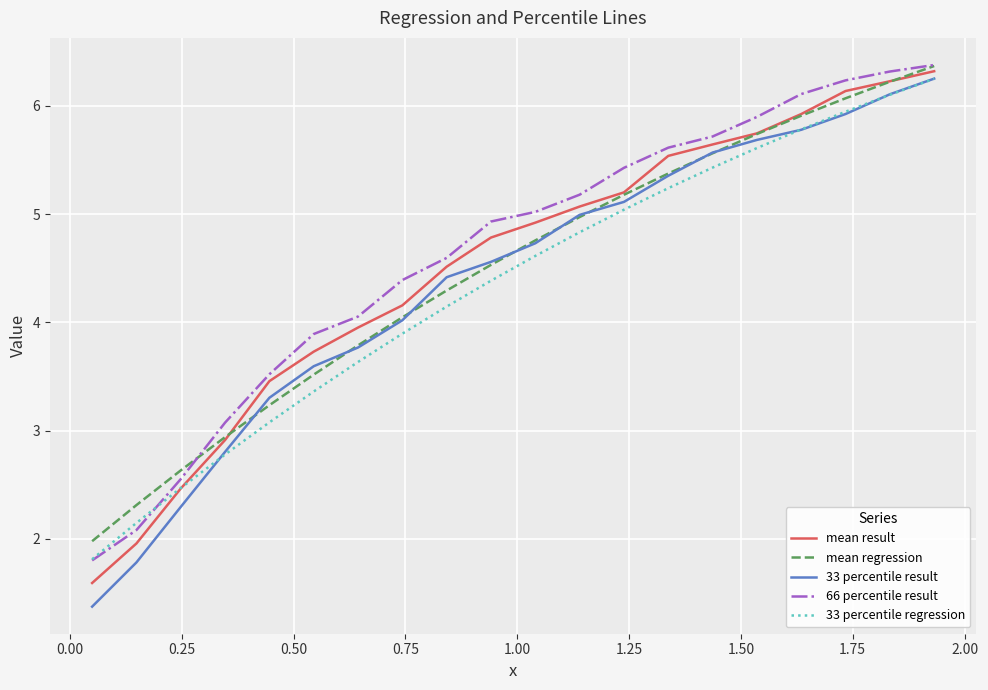

Which series has the widest spread of values?

33 percentile result